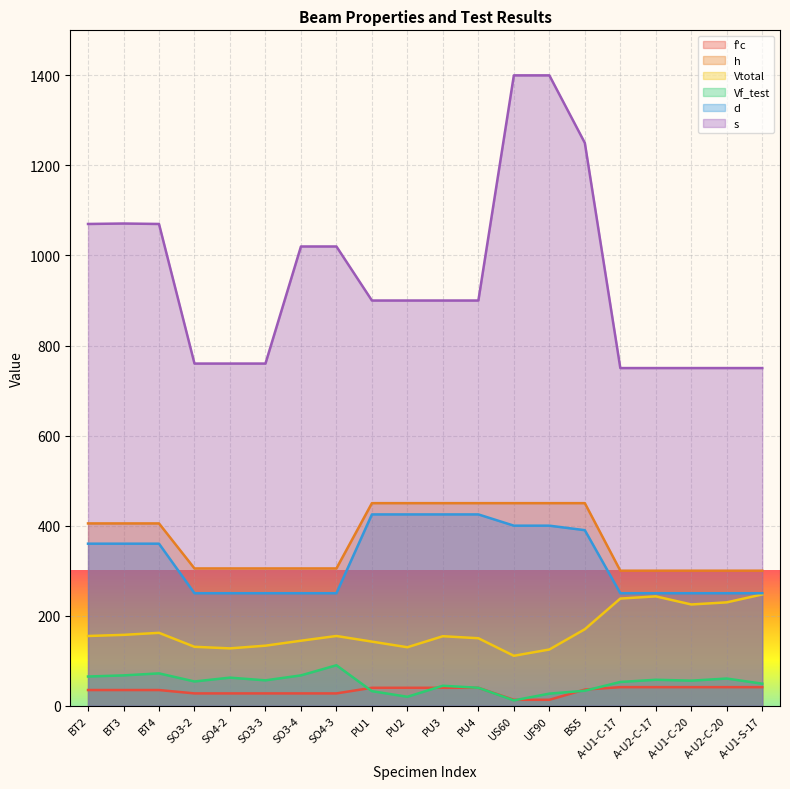

True or false: d and Vtotal cross at least once.

False